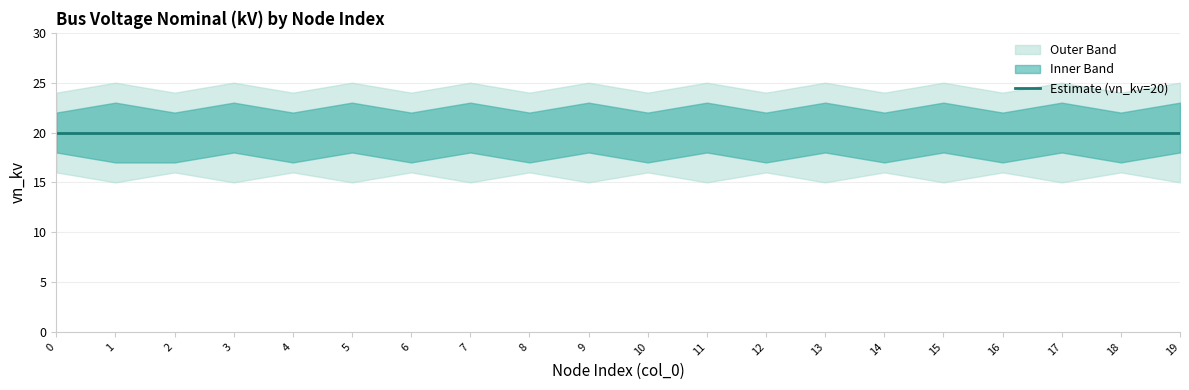

True or false: vn_kv_lower and vn_kv_outer_lower intersect in this chart.

False